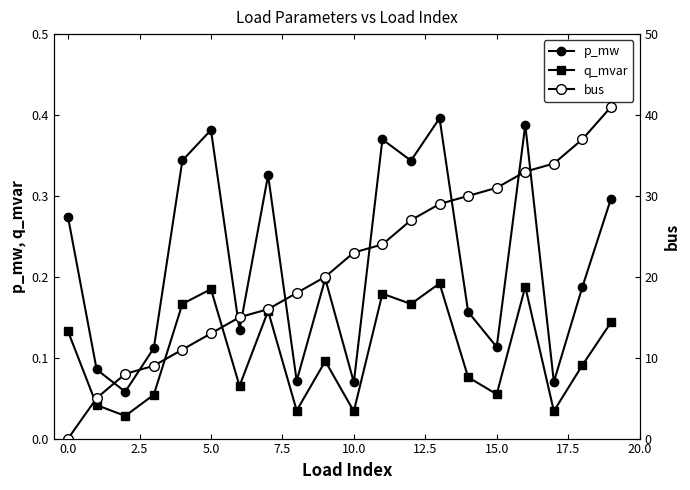

Reading left to right, what are all the values shown in this chart?

p_mw: 0.3	0.1	0.1	0.1	0.3	0.4	0.1	0.3	0.1	0.2	0.1	0.4	0.3	0.4	0.2	0.1	0.4	0.1	0.2	0.3
q_mvar: 0.1	0.0	0.0	0.1	0.2	0.2	0.1	0.2	0.0	0.1	0.0	0.2	0.2	0.2	0.1	0.1	0.2	0.0	0.1	0.1
bus: 0.0	5.0	8.0	9.0	11.0	13.0	15.0	16.0	18.0	20.0	23.0	24.0	27.0	29.0	30.0	31.0	33.0	34.0	37.0	41.0